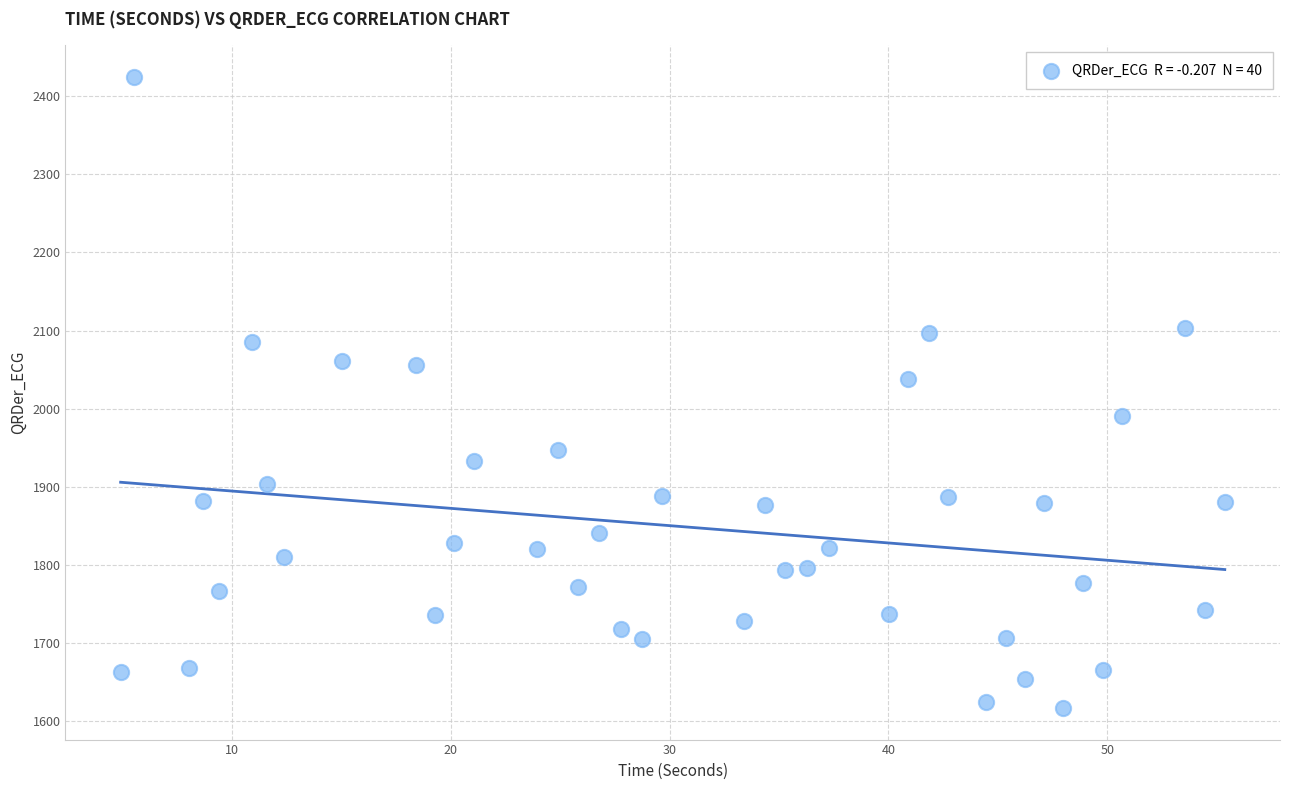

What Y value in the scatter plot is closest to 2020?

2037.8